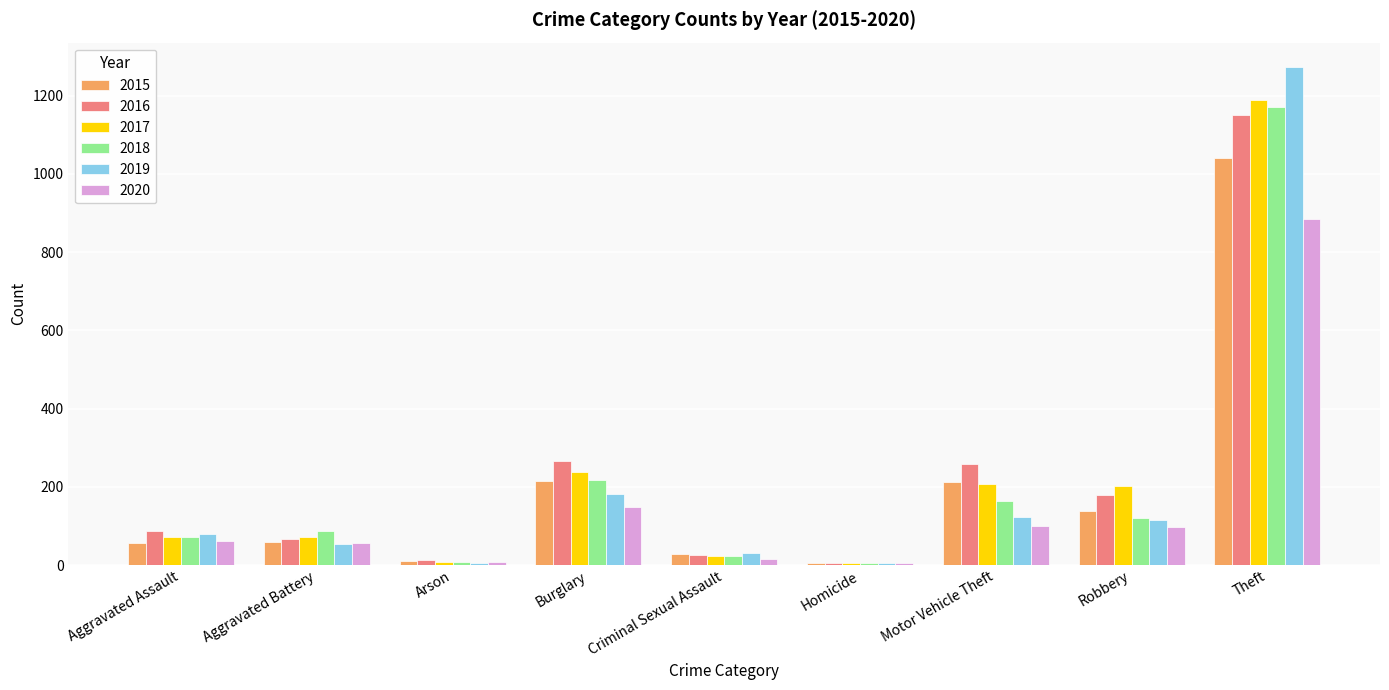

The value of 2016 at Aggravated Assault is 88. True or false?

True